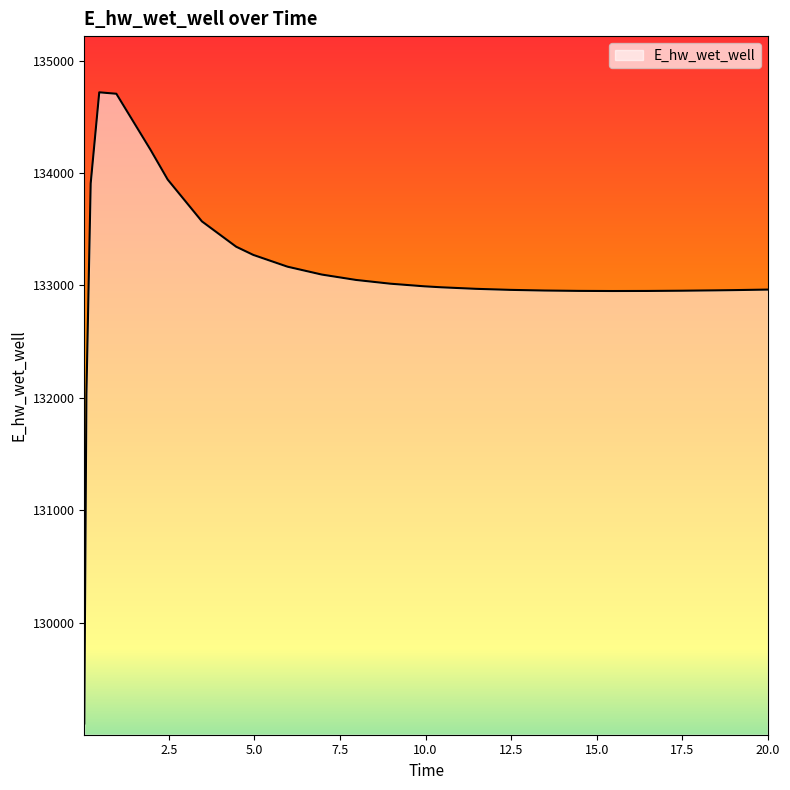

What is the smallest value displayed?

129103.9